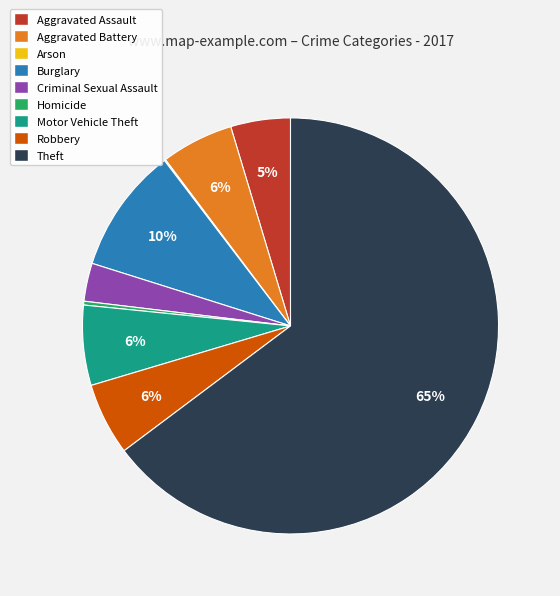

Does any single category account for the majority?

Yes